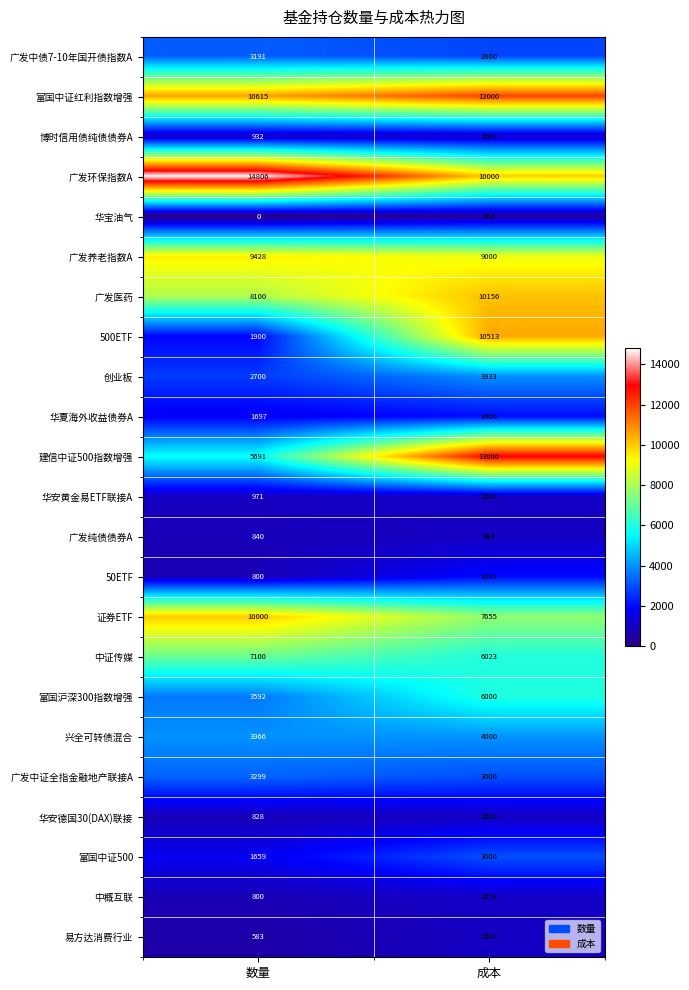

What is the average value of the 富国中证红利指数增强 series?

11308